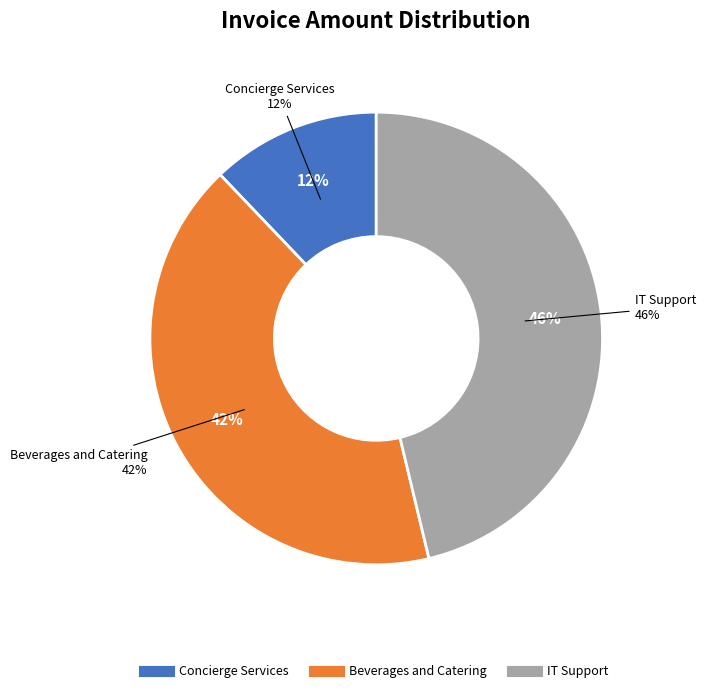

Rank the categories by value from highest to lowest.

IT Support, Beverages and Catering, Concierge Services